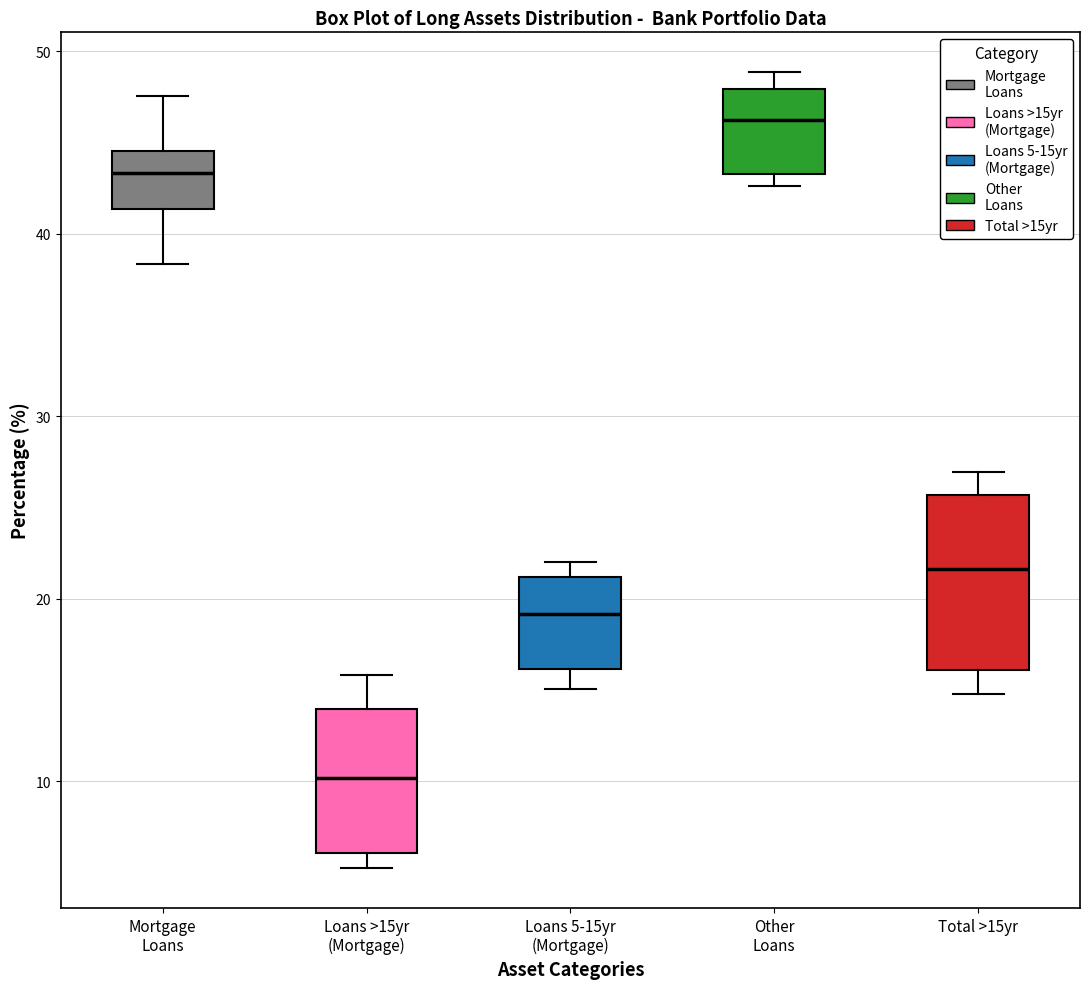

Which box's median line is the lowest?

Loans >15yr (Mortgage)